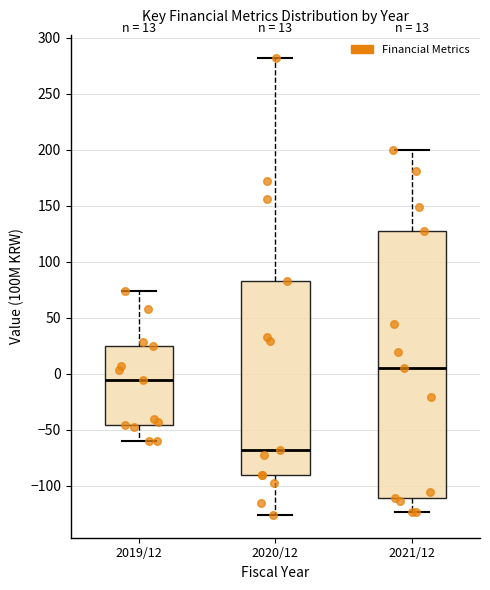

Which box is the tallest, from its lower edge to its upper edge?

2021/12